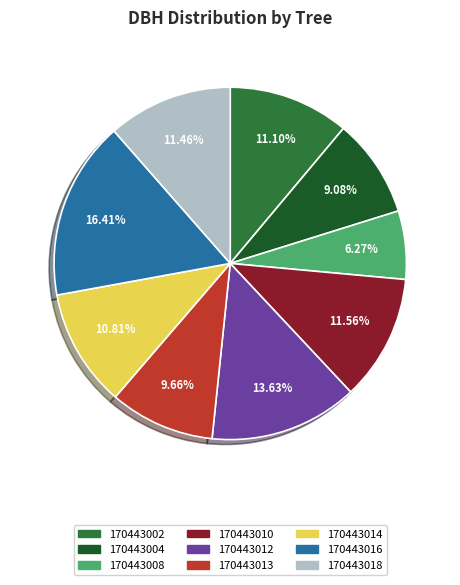

Is 170443018 the majority of the pie?

No